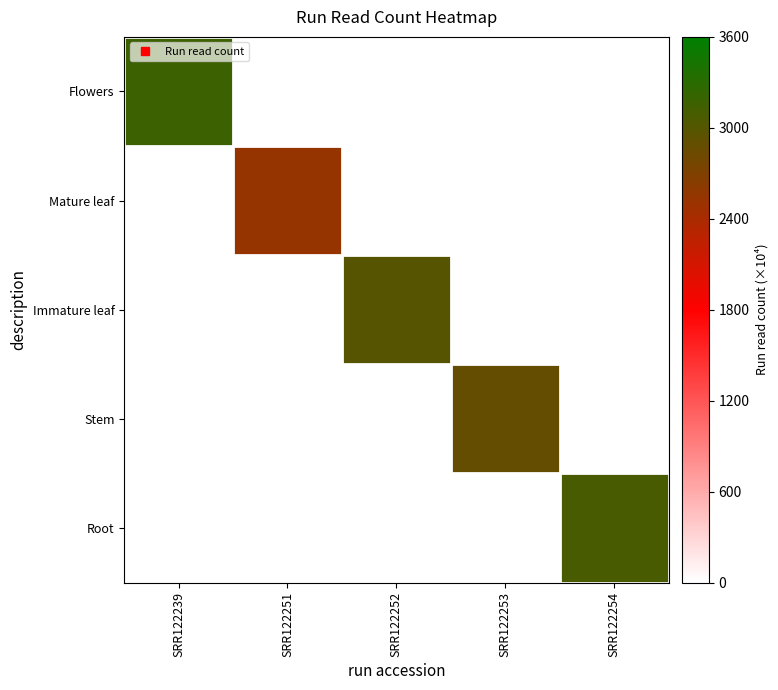

Which series has the largest range (max minus min)?

Flowers